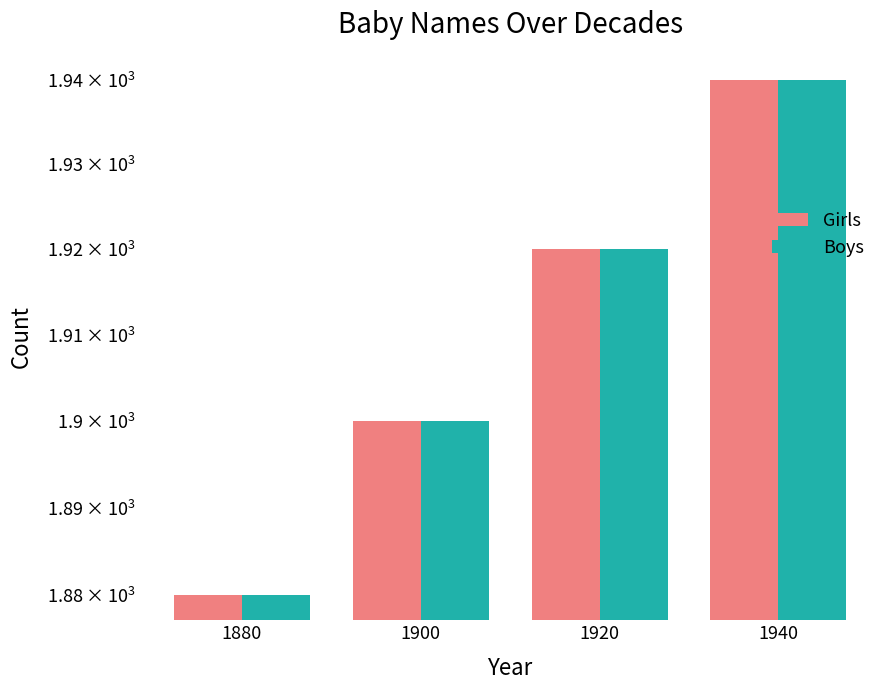

Rank the categories by Girls value from highest to lowest.

1940, 1920, 1900, 1880